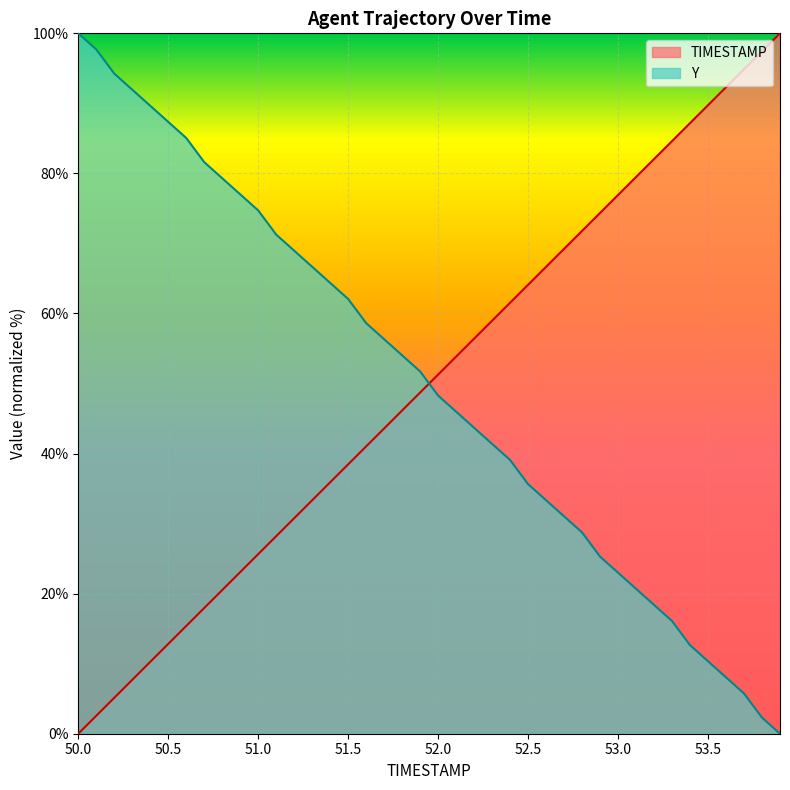

What is the label of the 39th point from the right?

50.1